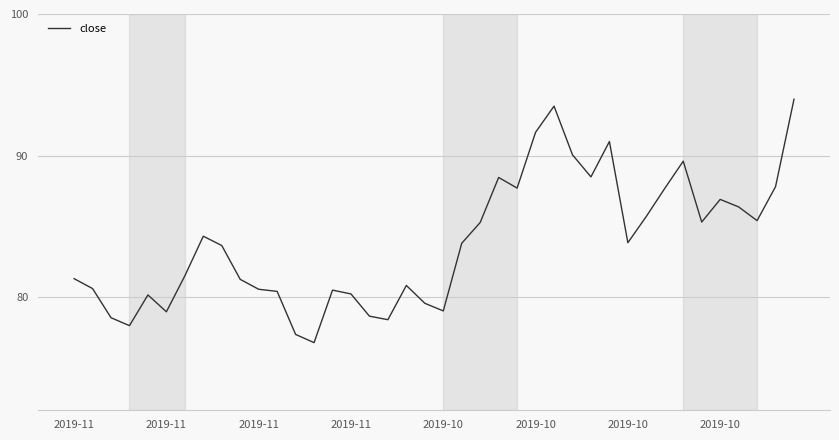

What is the smallest value displayed?

76.8